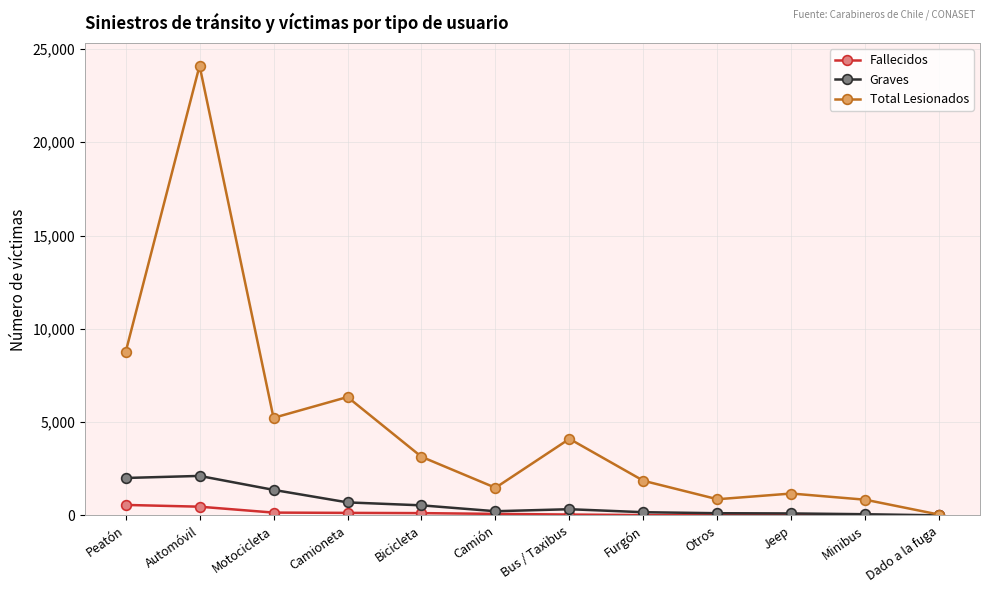

What is the approximate value of Total Lesionados at Automóvil?

24102